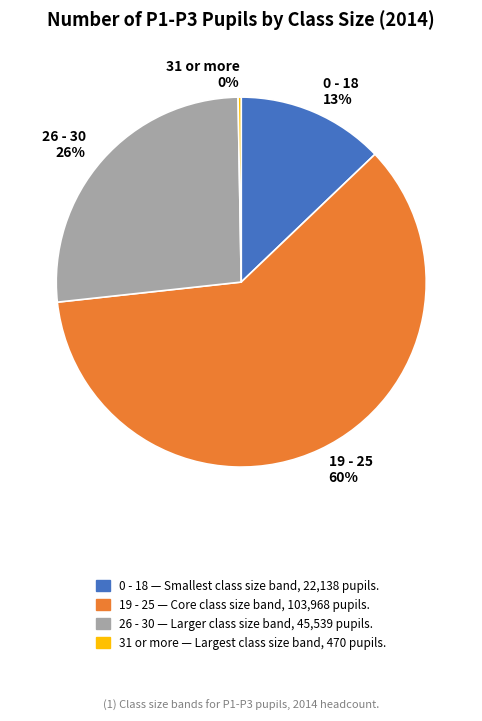

The 0 - 18 13% slice represents 19% of the pie. True or false?

False